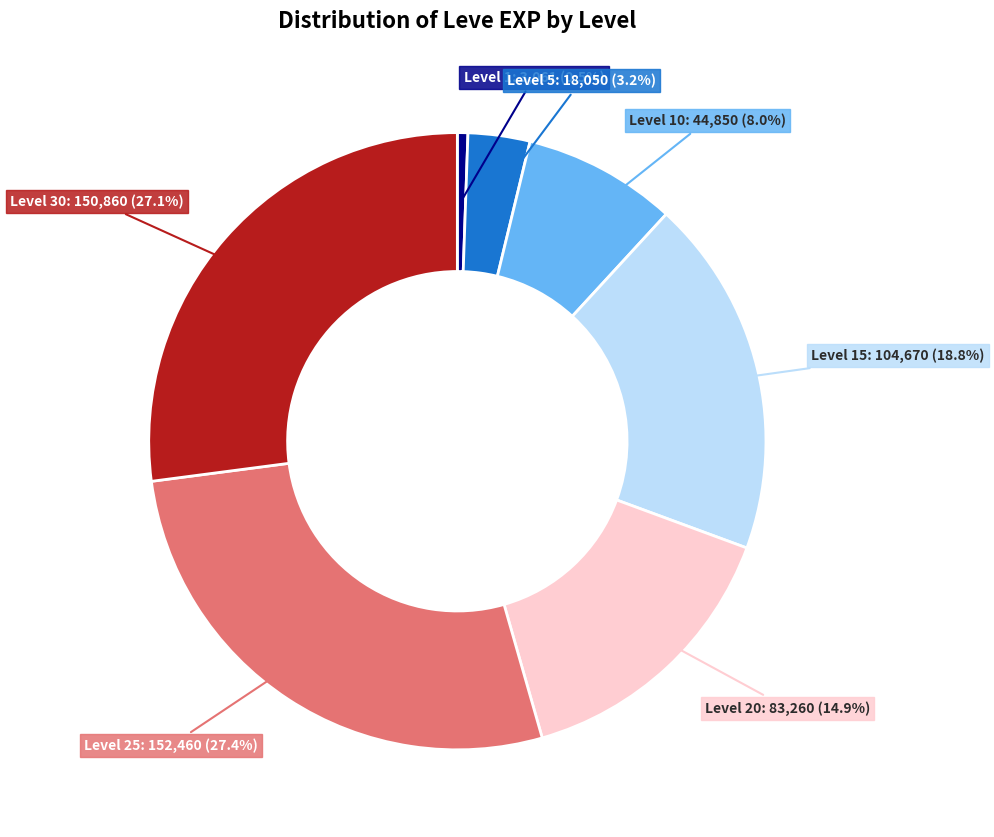

Is there a majority slice in this chart?

No